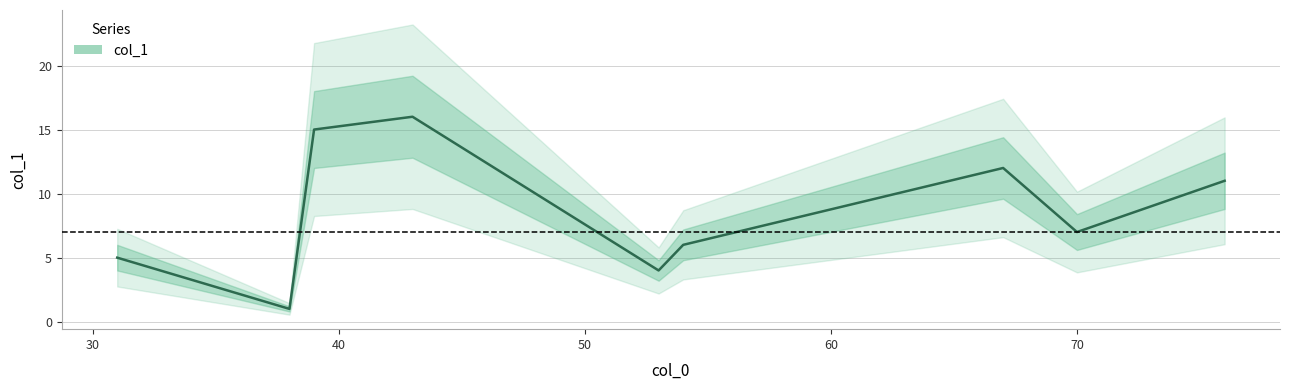

Is this an area chart (filled region under the line)?

No